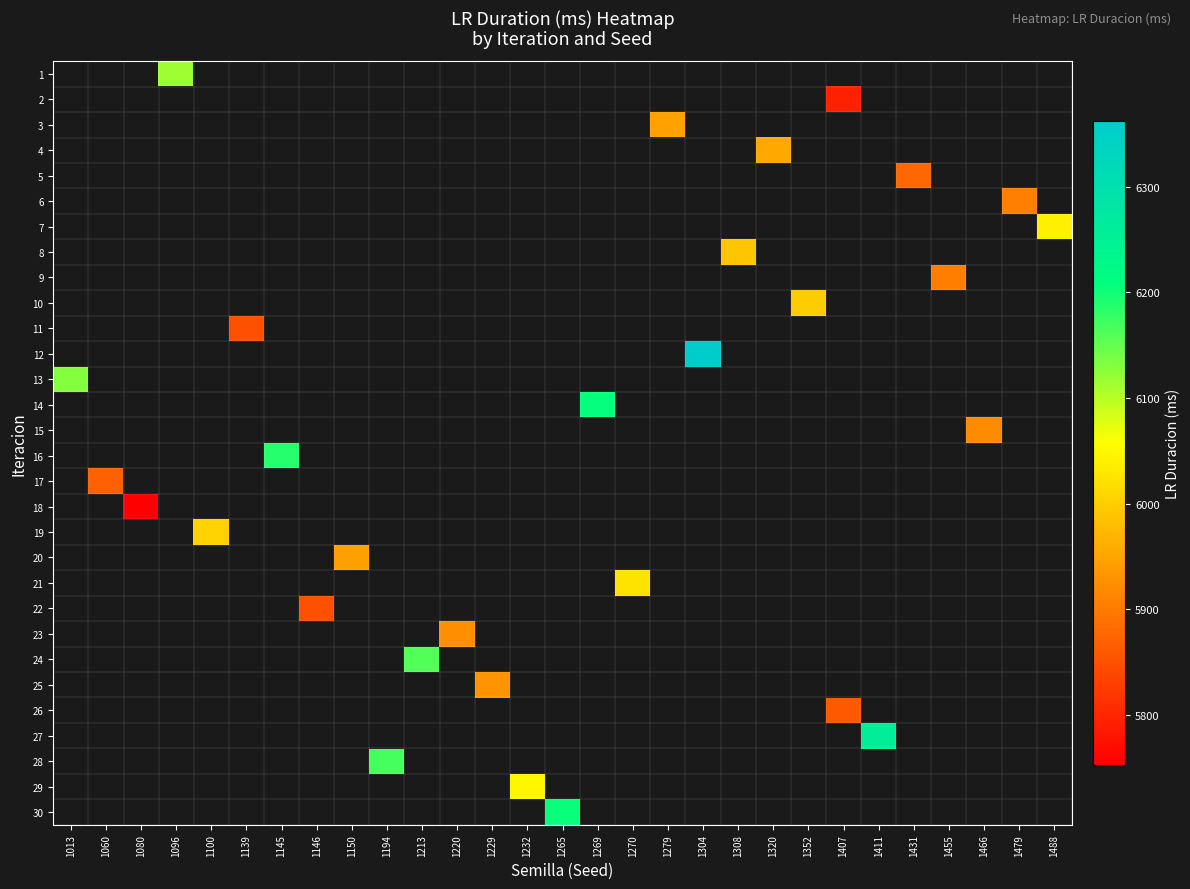

Count the number of categories in the chart.

29